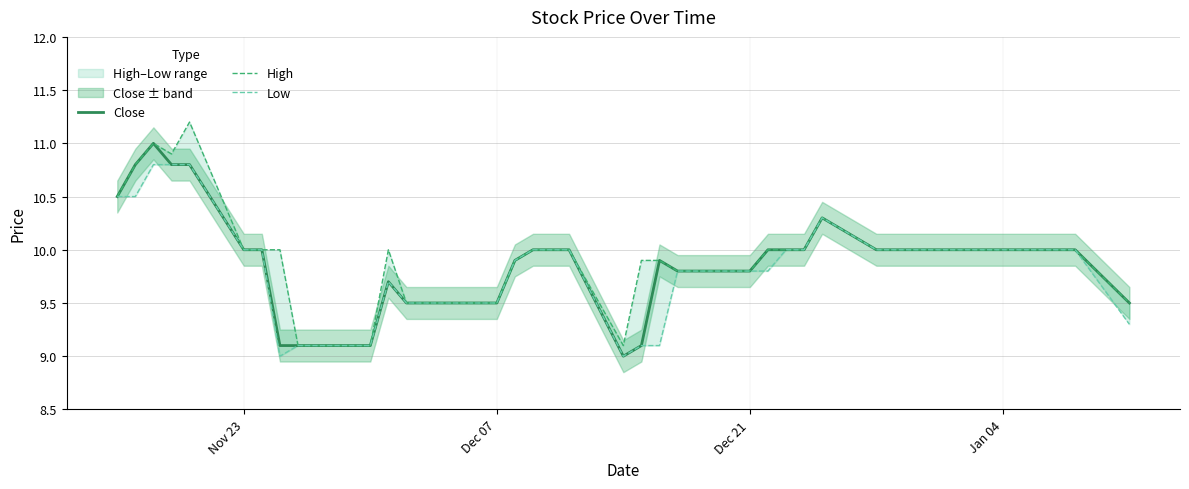

The value of Close at Nov 23 is 6.2. True or false?

False